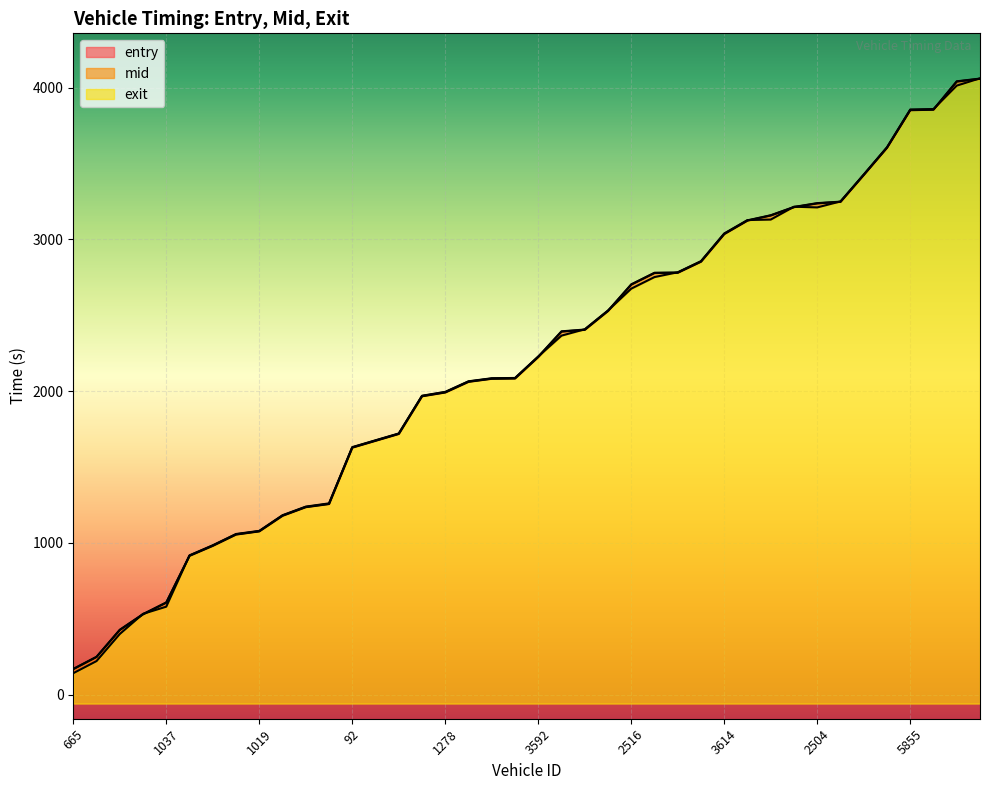

List the labels in order of mid_line value, largest first.

39, 38, 37, 36, 35, 34, 33, 32, 31, 30, 29, 28, 27, 26, 25, 24, 23, 22, 21, 20, 19, 18, 17, 16, 15, 14, 13, 12, 11, 10, 5855, 2504, 3614, 2516, 3592, 1278, 92, 1019, 1037, 665